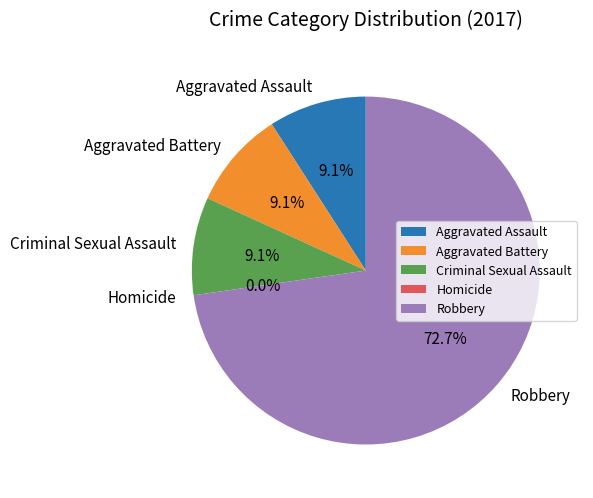

Combined, what portion of the pie is Aggravated Assault and Homicide?

9.1%